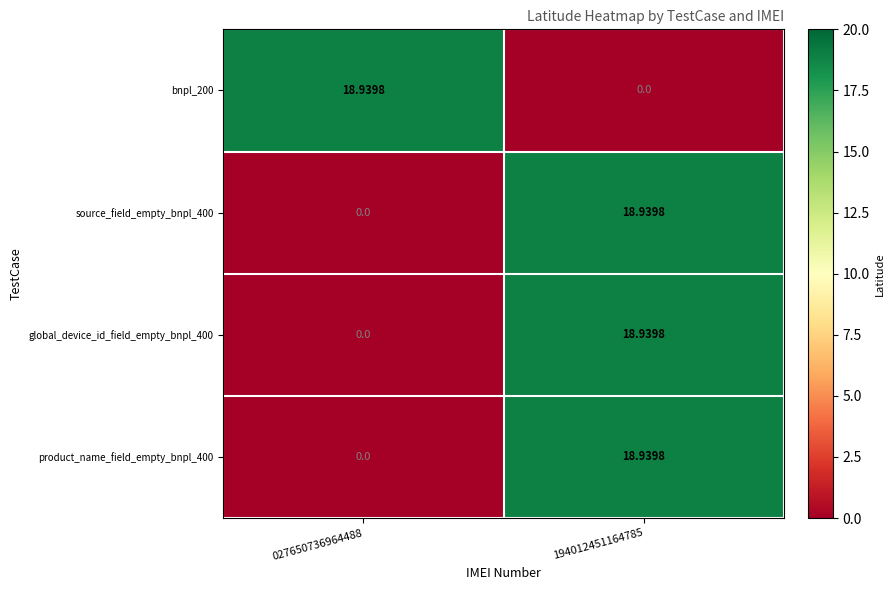

Which series has the widest spread of values?

bnpl_200